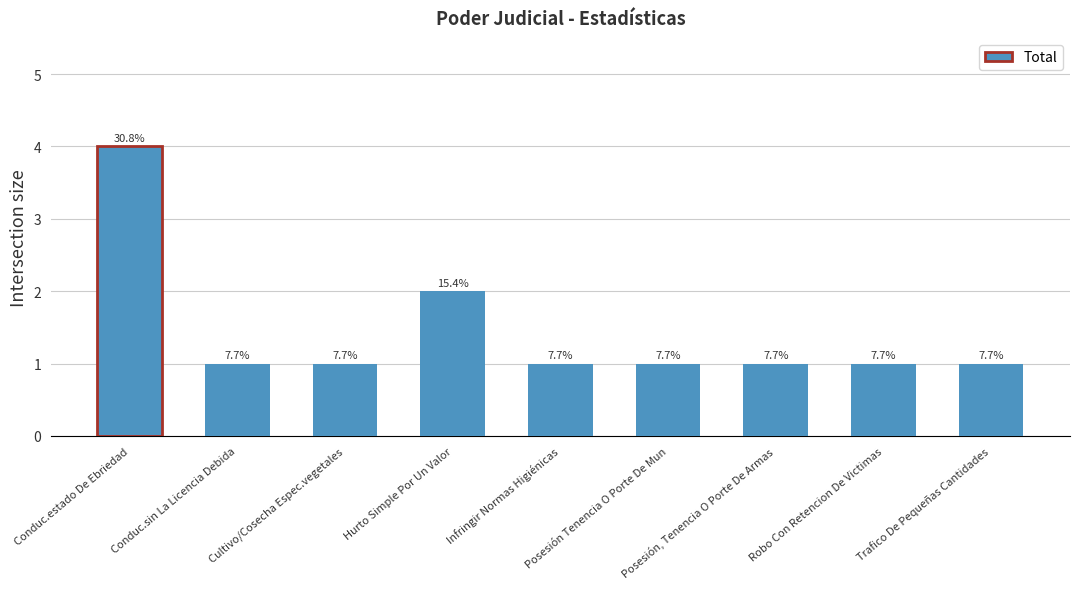

Is it true that the value at Robo Con Retencion De Victimas is 1?

True